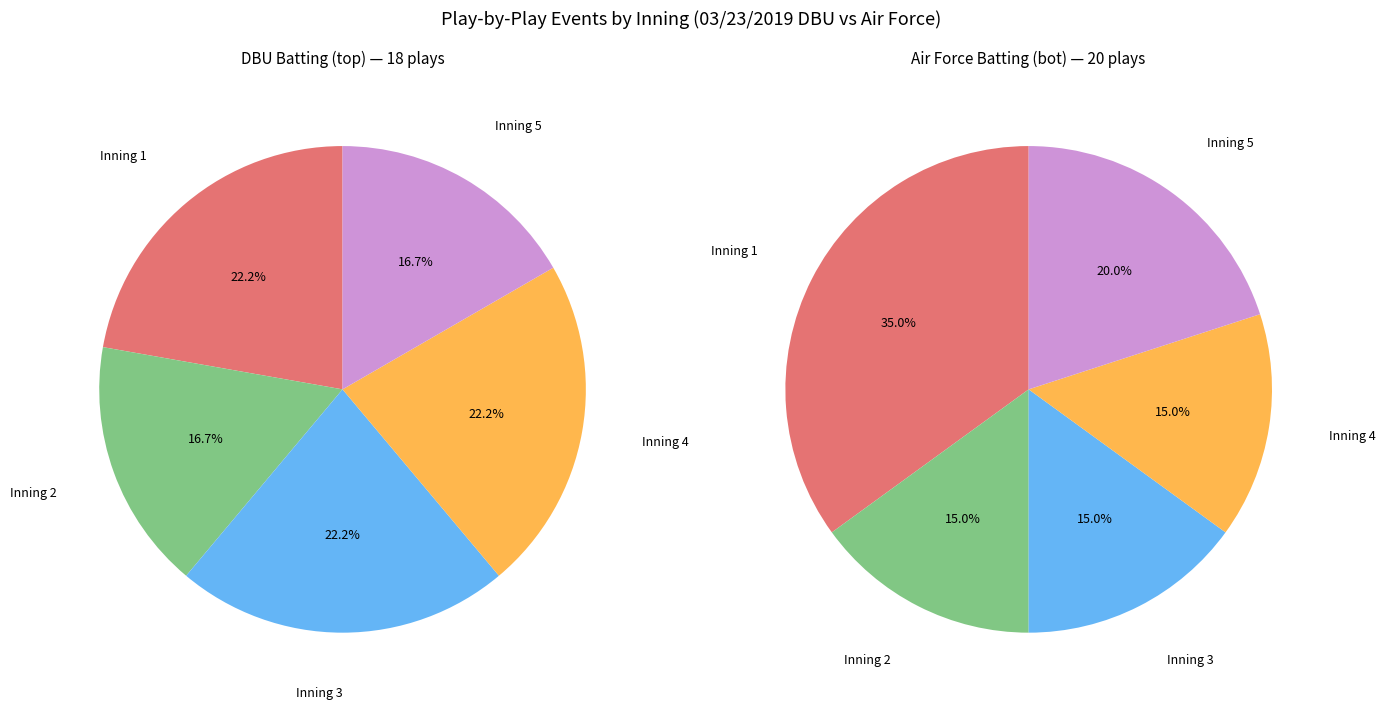

Count the number of slices in the pie.

5